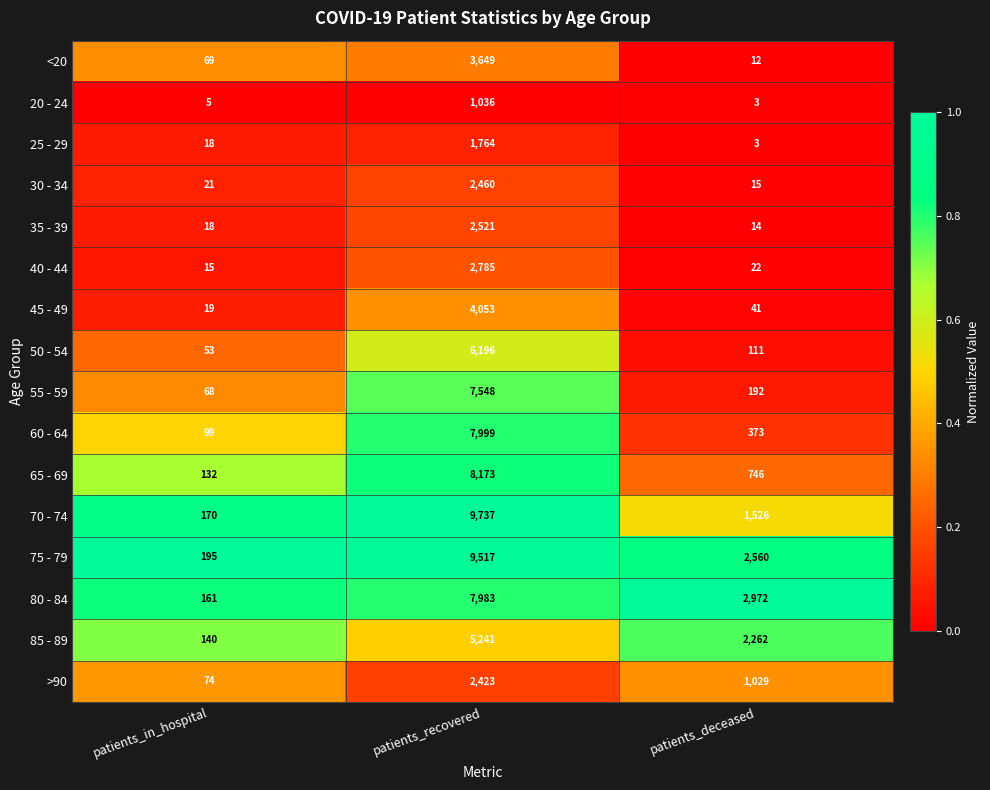

What is the spread (max minus min) of values at patients_recovered?

8701